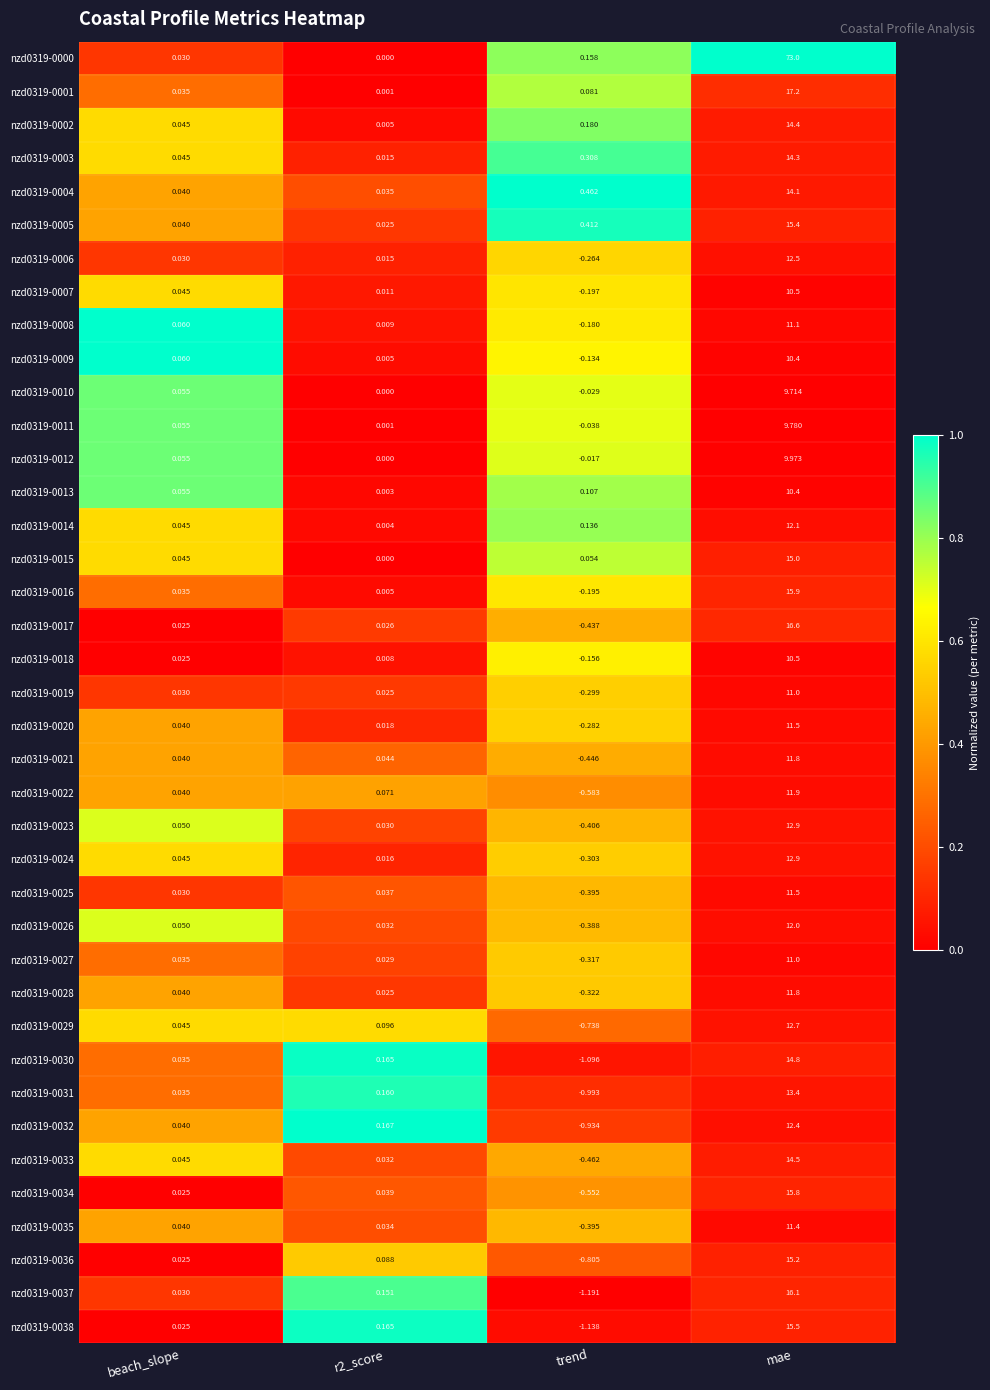

Where does the nzd0319-0028 series first go above 0?

beach_slope